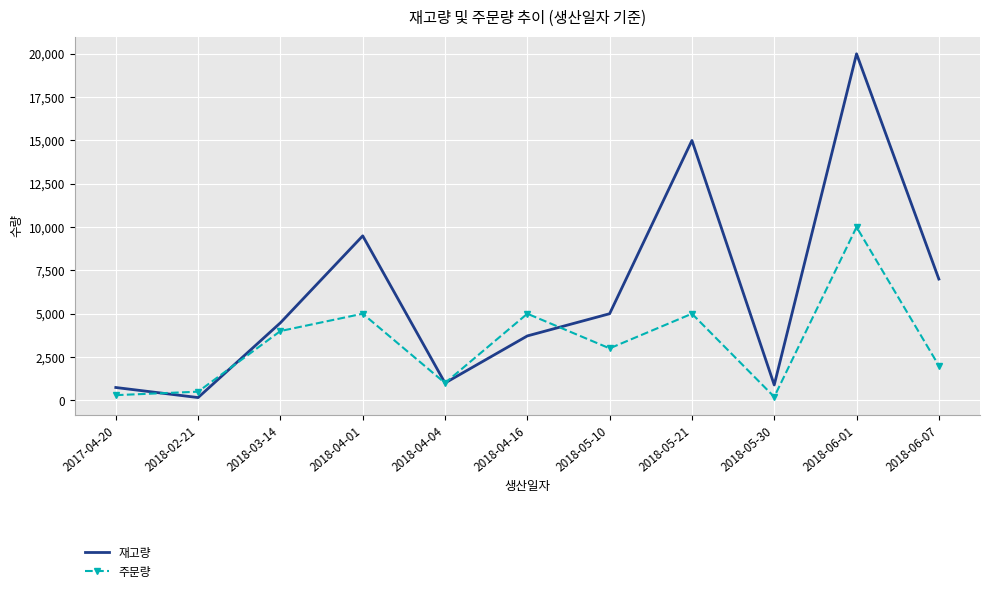

Rank the series by their average value, from highest to lowest.

재고량, 주문량